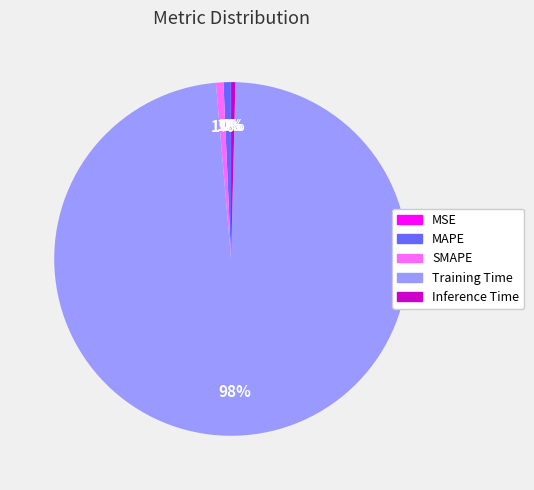

Is it true that MAPE is 1% of the pie?

True